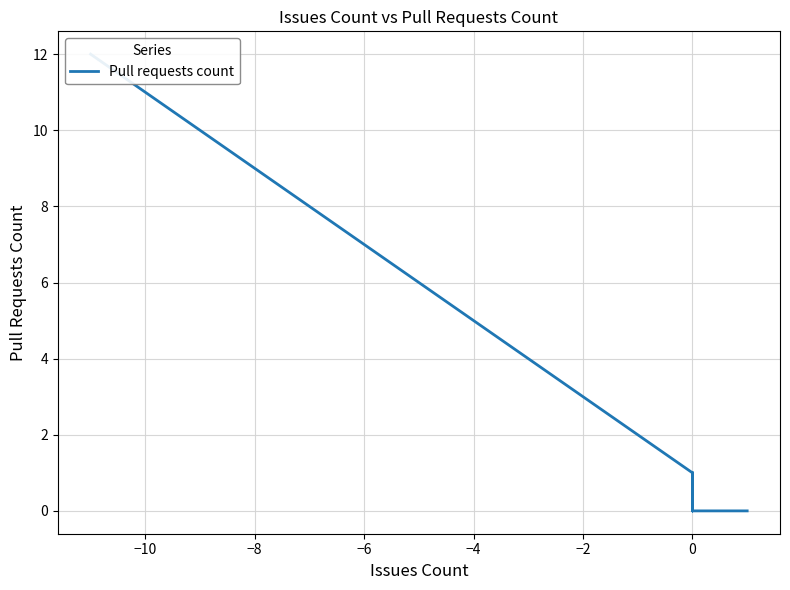

Count the number of values greater than 1.

16